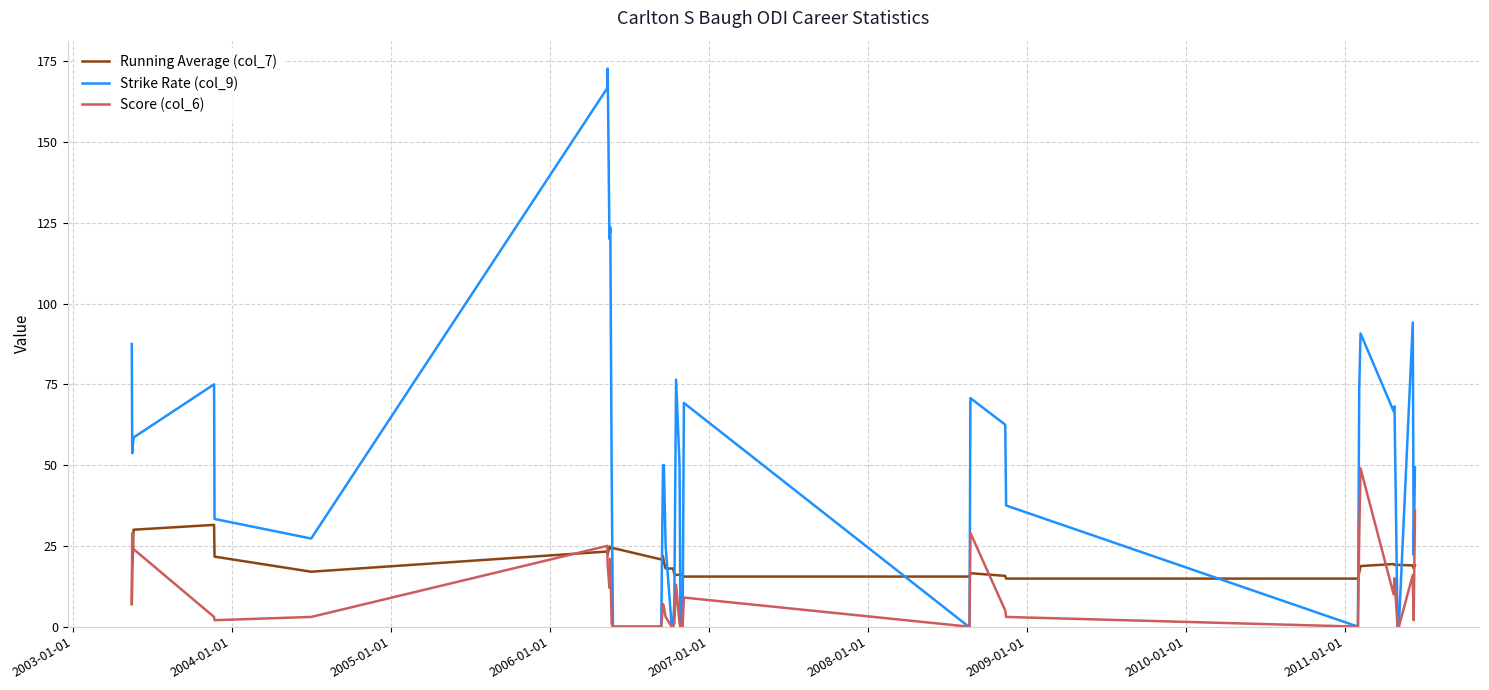

True or false: Strike Rate (col_9) and Running Average (col_7) intersect in this chart.

True